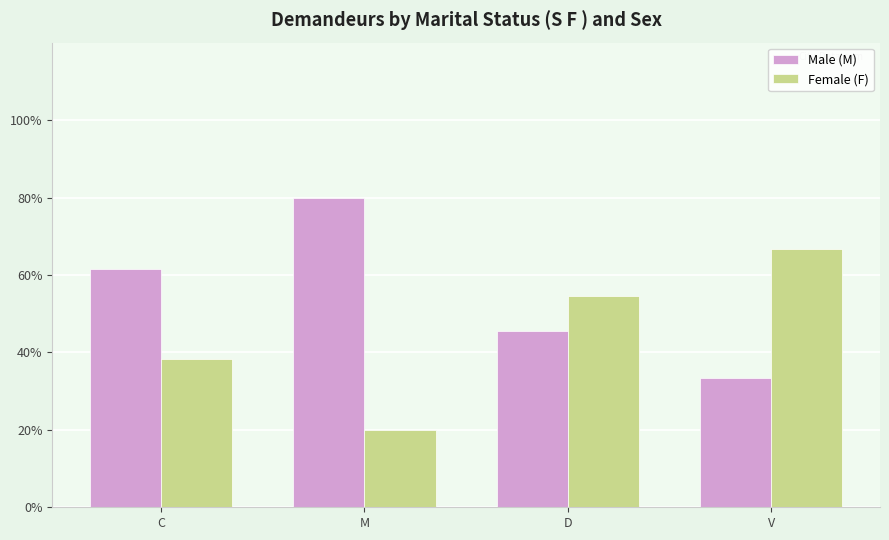

What is the sum of the Female (F) values at V and C?

105.0